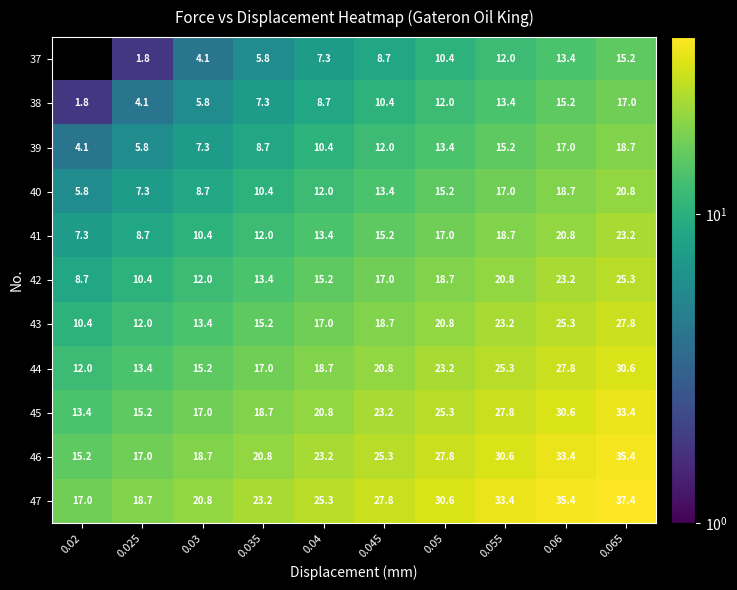

What is the lowest value of the 44 series?

12.0